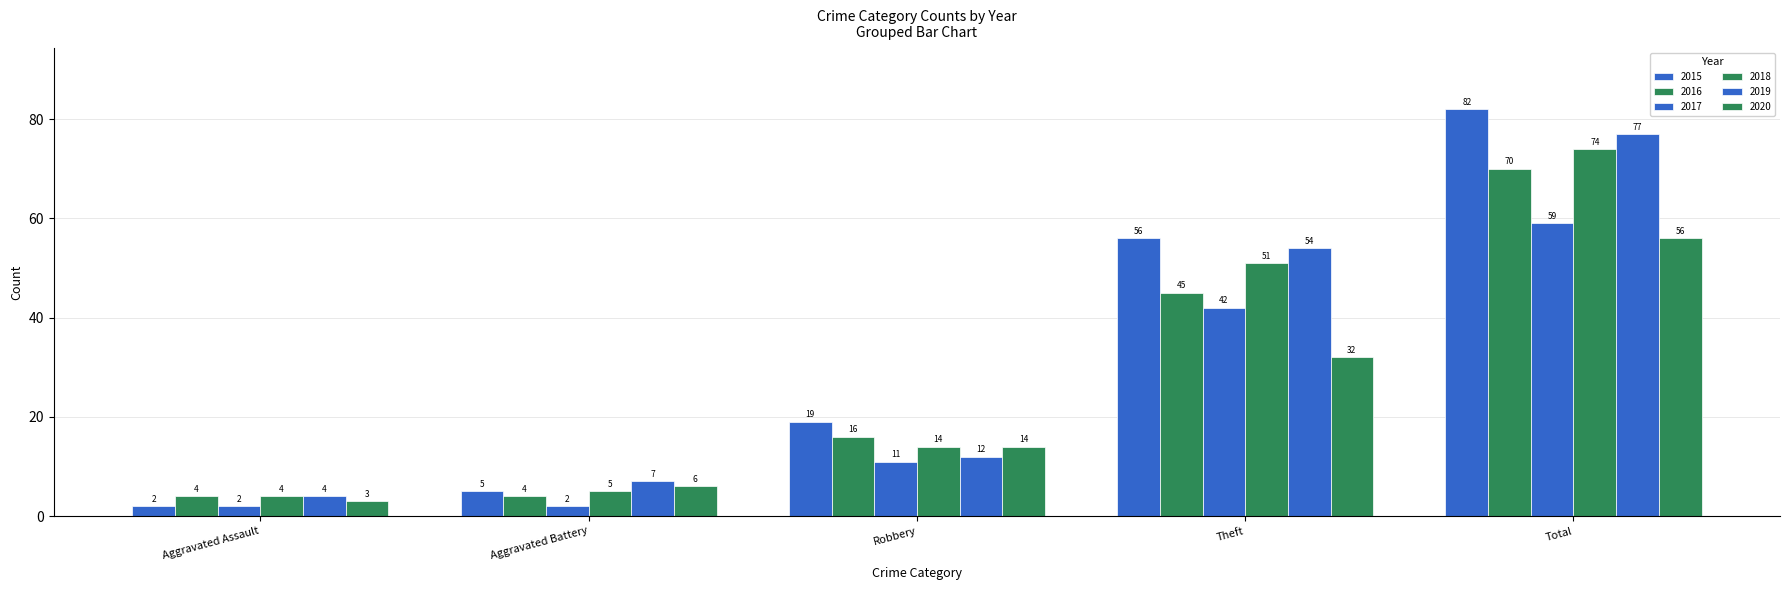

Are the bars horizontal?

No